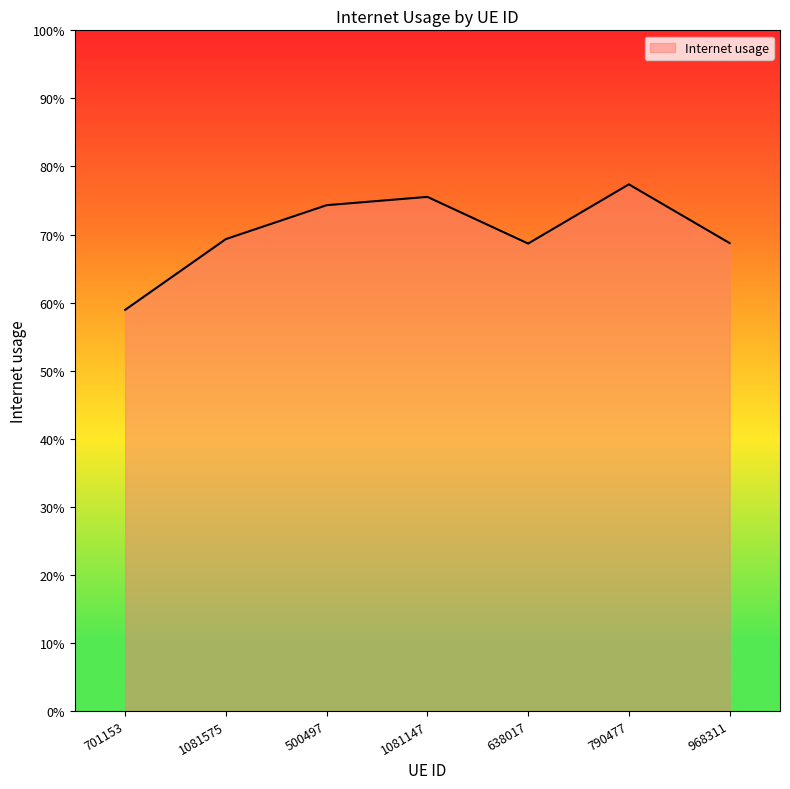

Is this an area chart (filled region under the line)?

Yes